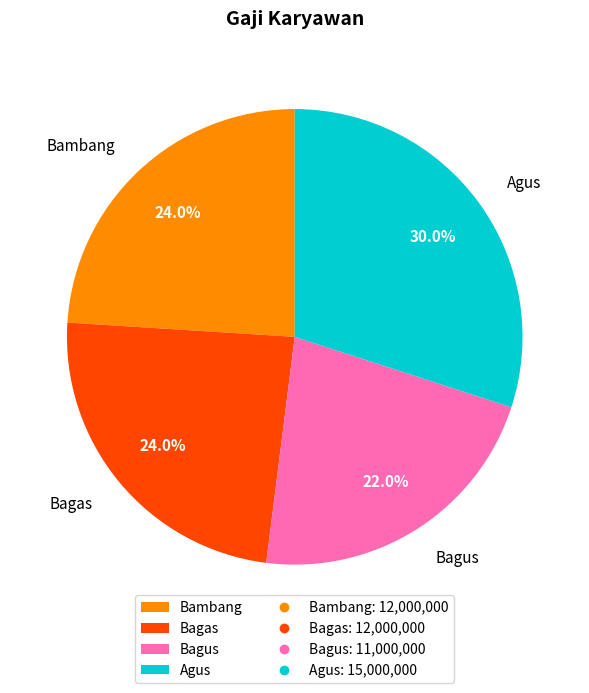

Does any single category account for the majority?

No